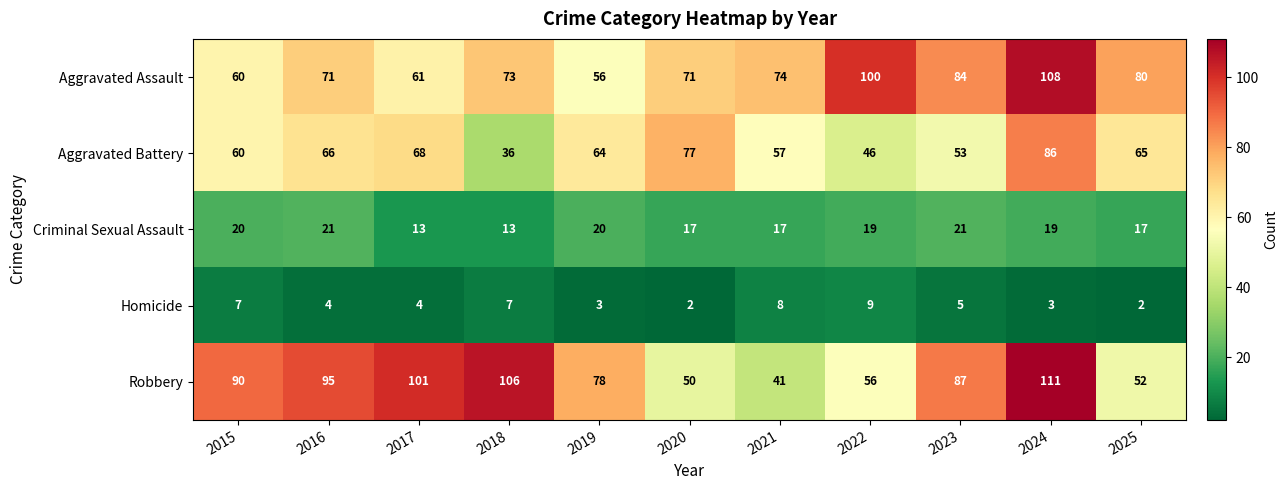

How many data points does each series have?

11